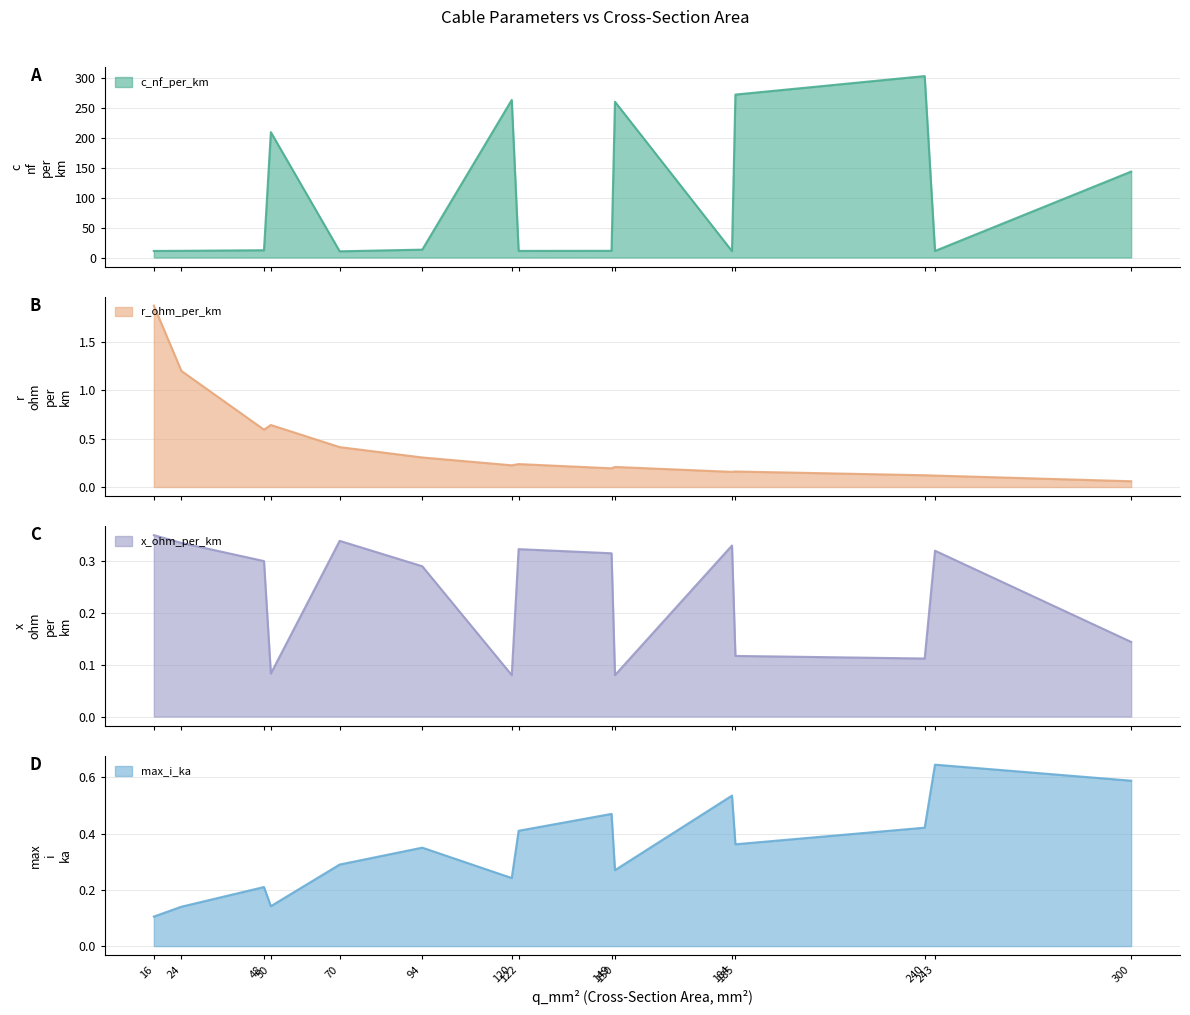

Reading left to right, what are all the values shown in this chart?

c_nf_per_km: 11.0	11.2	12.2	210.0	10.4	13.2	264.0	11.1	11.2	261.0	10.8	273.0	304.0	11.0	144.0
r_ohm_per_km: 1.9	1.2	0.6	0.6	0.4	0.3	0.2	0.2	0.2	0.2	0.2	0.2	0.1	0.1	0.1
x_ohm_per_km: 0.3	0.3	0.3	0.1	0.3	0.3	0.1	0.3	0.3	0.1	0.3	0.1	0.1	0.3	0.1
max_i_ka: 0.1	0.1	0.2	0.1	0.3	0.3	0.2	0.4	0.5	0.3	0.5	0.4	0.4	0.6	0.6